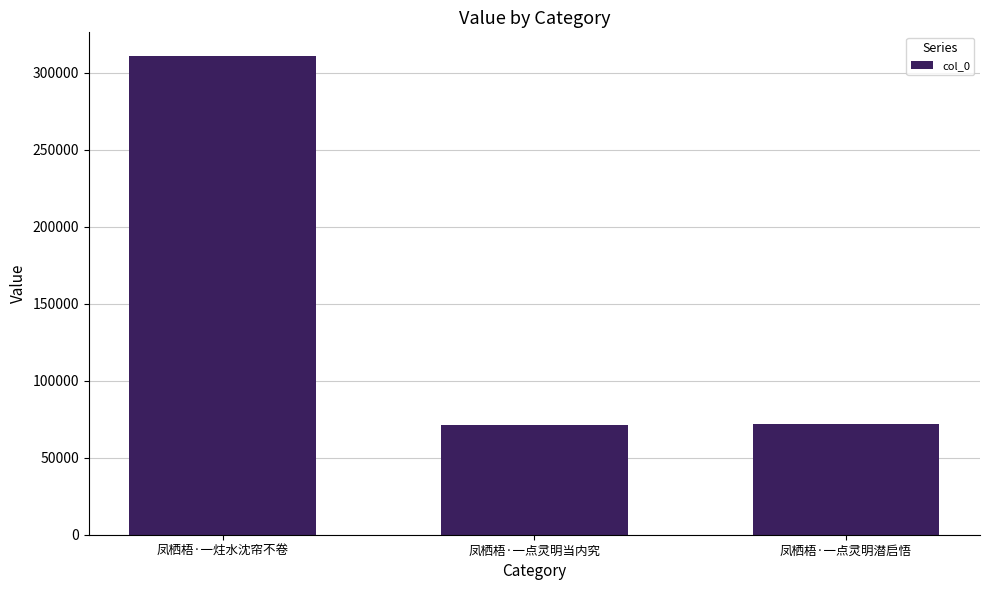

Are the bars horizontal?

No